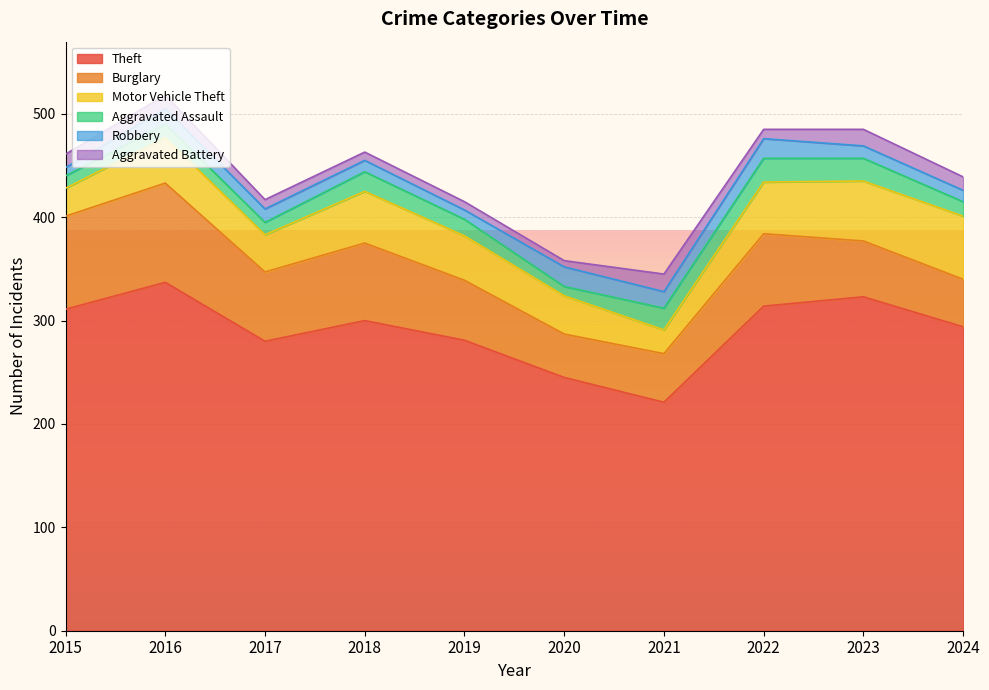

What is the difference between the maximum and minimum values in the Burglary series?

54